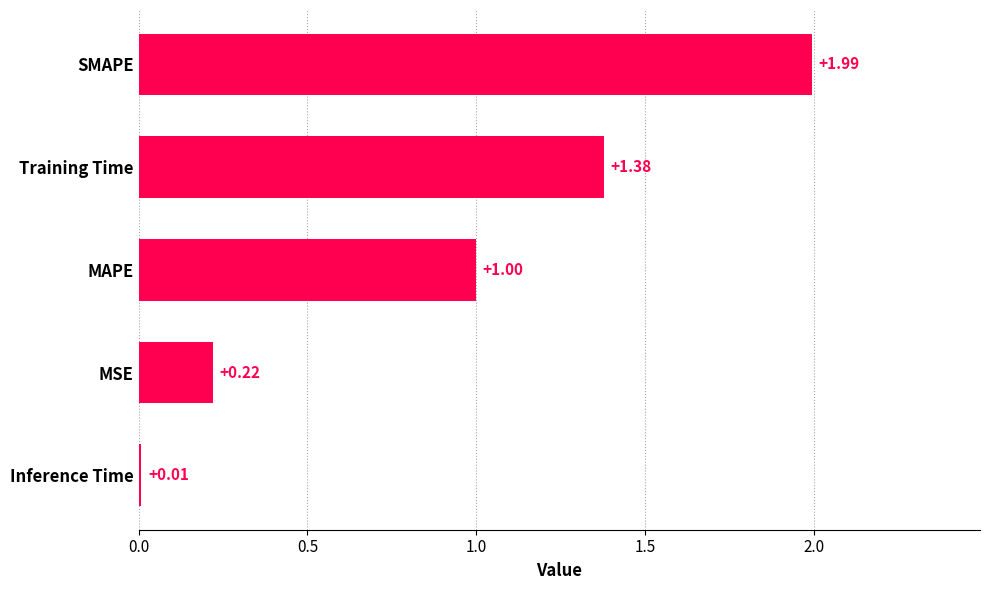

Count the number of categories in the chart.

5